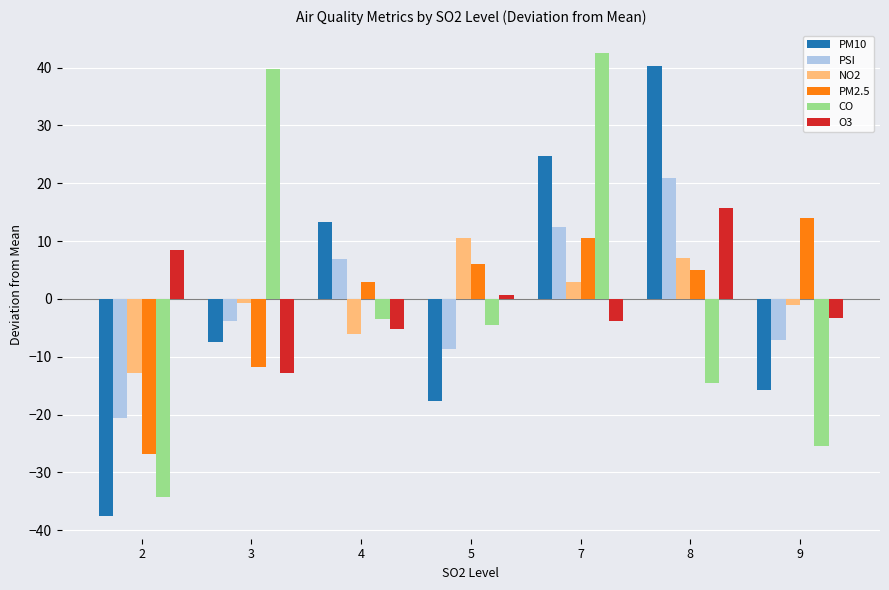

At which category is the sum across all series the highest?

7